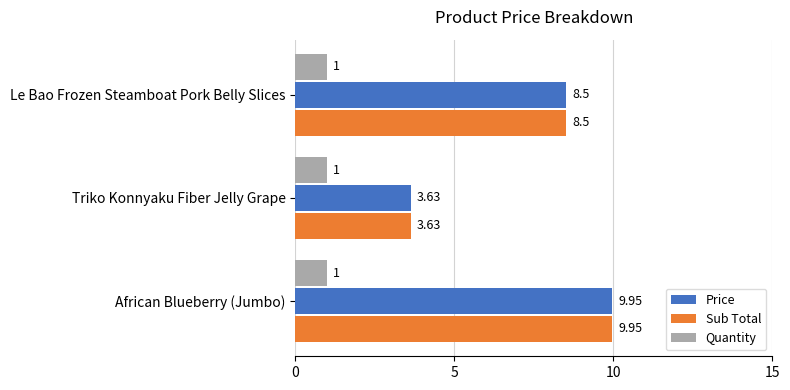

Which category has the highest value across all series?

African Blueberry (Jumbo)